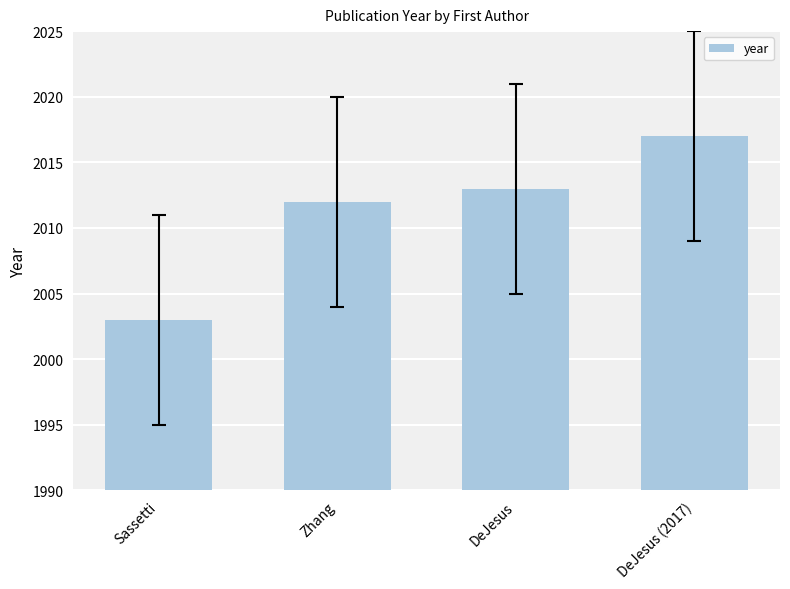

What is the minimum value shown in the chart?

2003